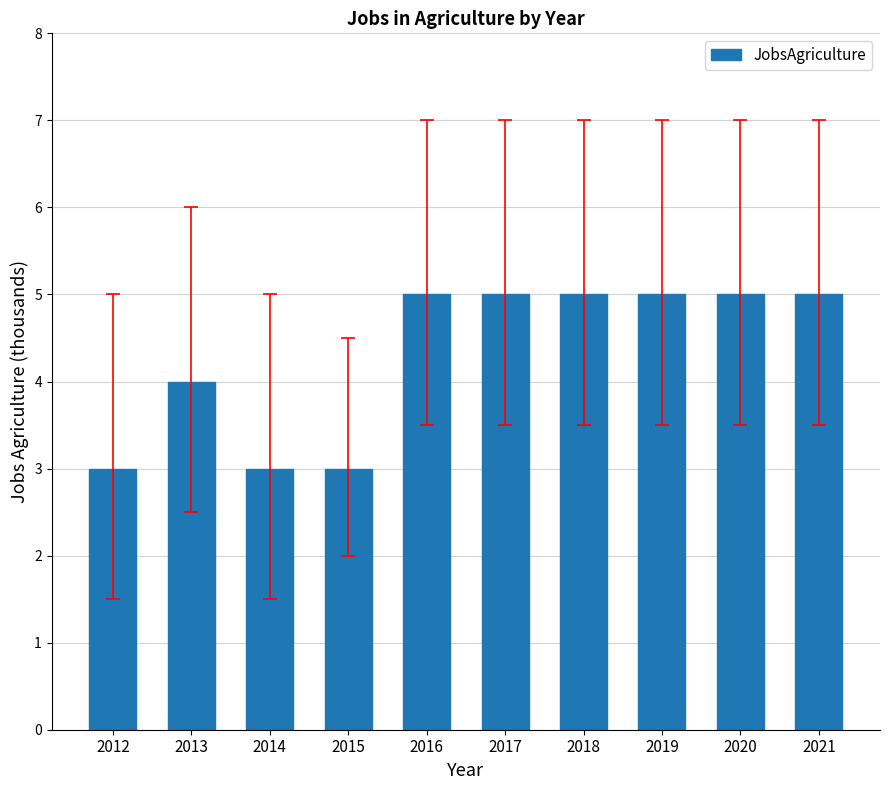

What is the difference between the values at 2012 and 2013?

1